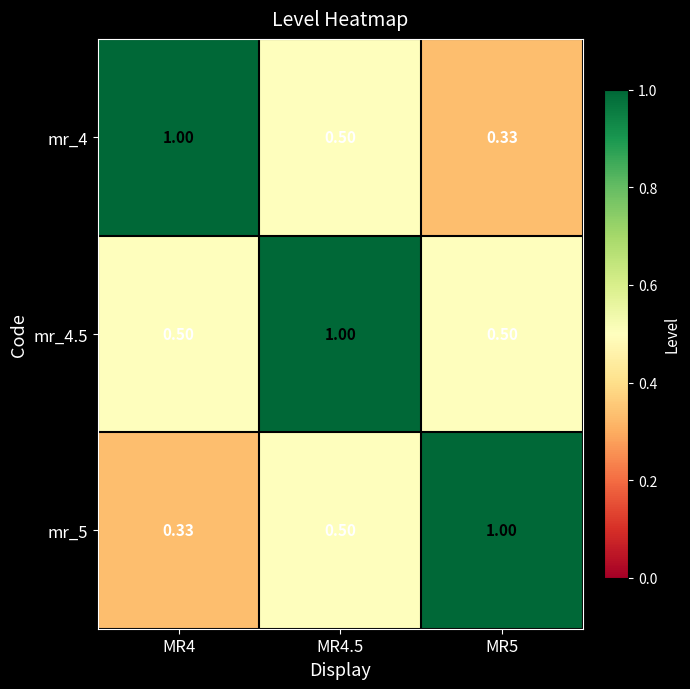

Is the value of mr_4 at MR4.5 greater than the value of mr_4.5 at MR4.5?

No